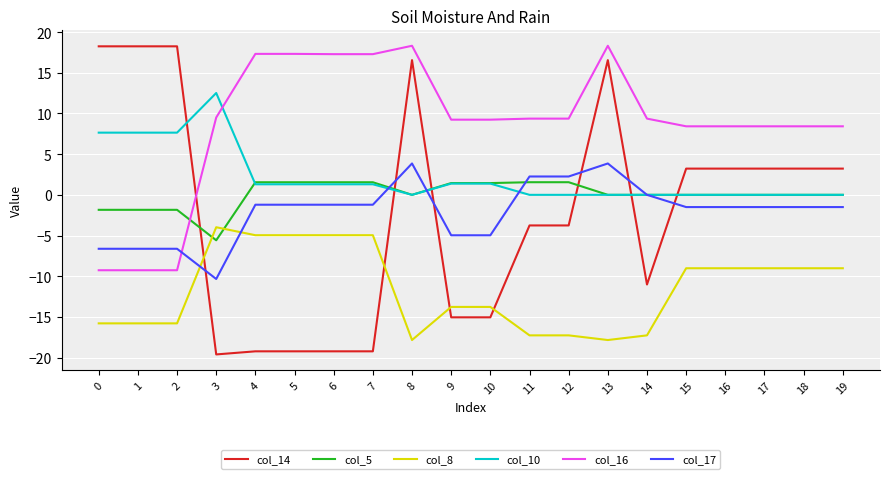

The value of col_14 at 1 is 18.3. True or false?

True